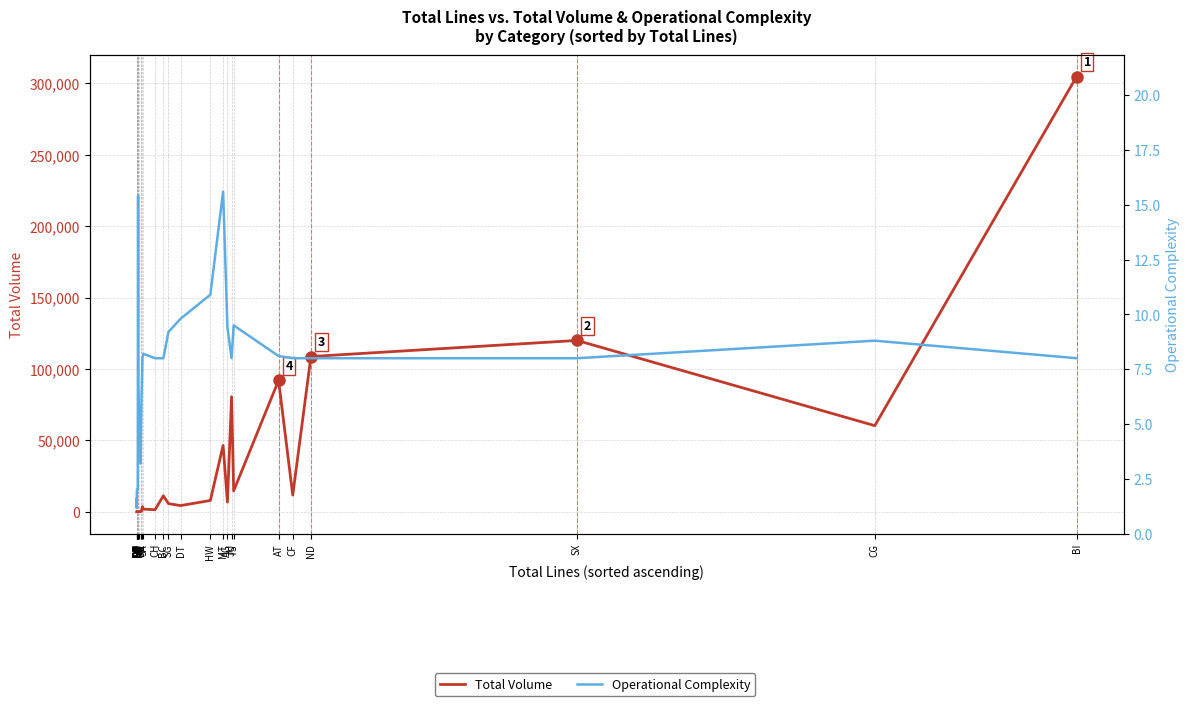

Which series has the widest spread of values?

Total Volume